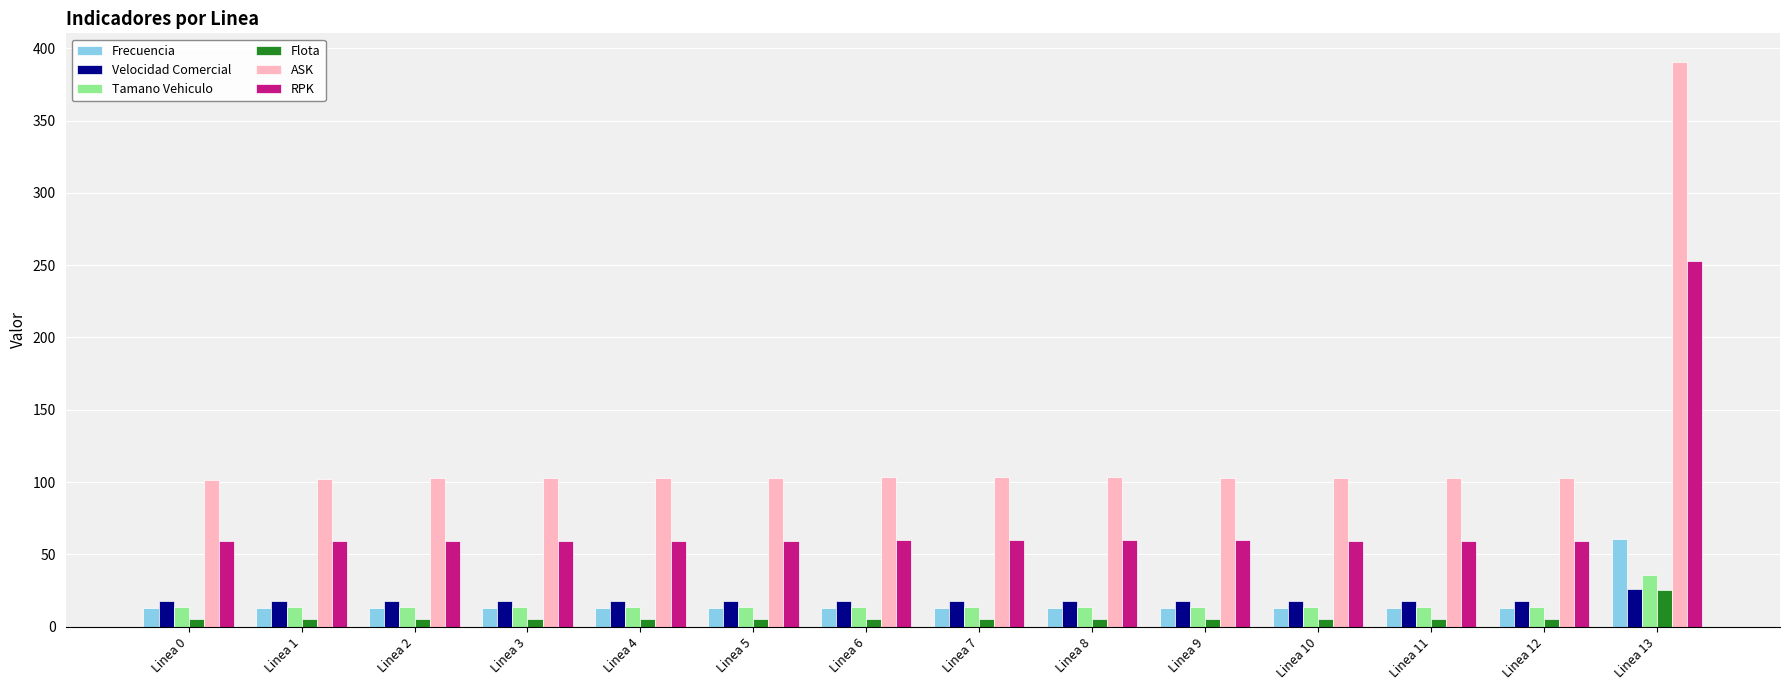

Which category has the highest value across all series?

Linea 13